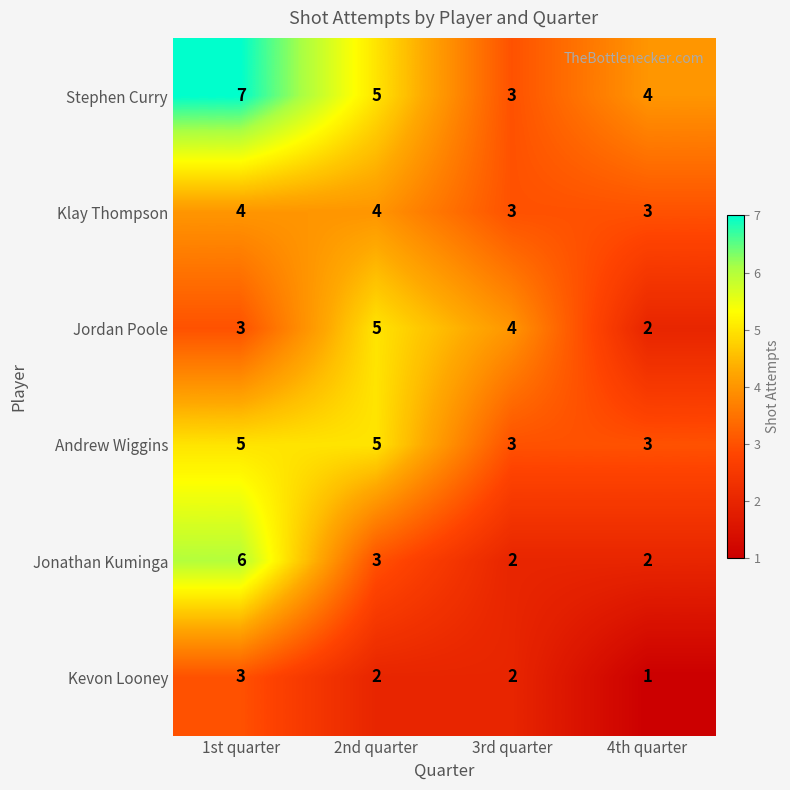

Count the number of data series in this chart.

6